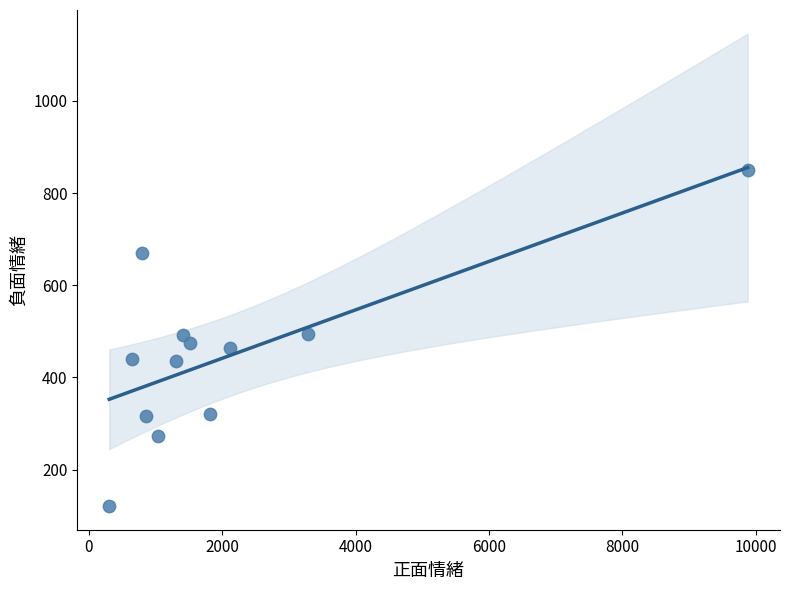

What is the average Y value?

446